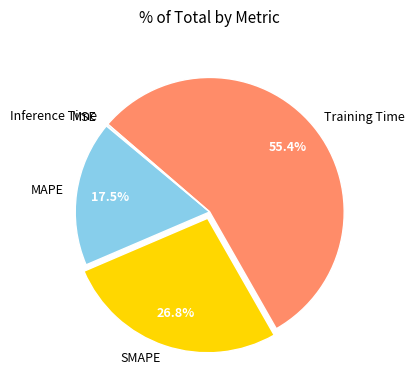

How much of the chart is everything except SMAPE?

73.2%